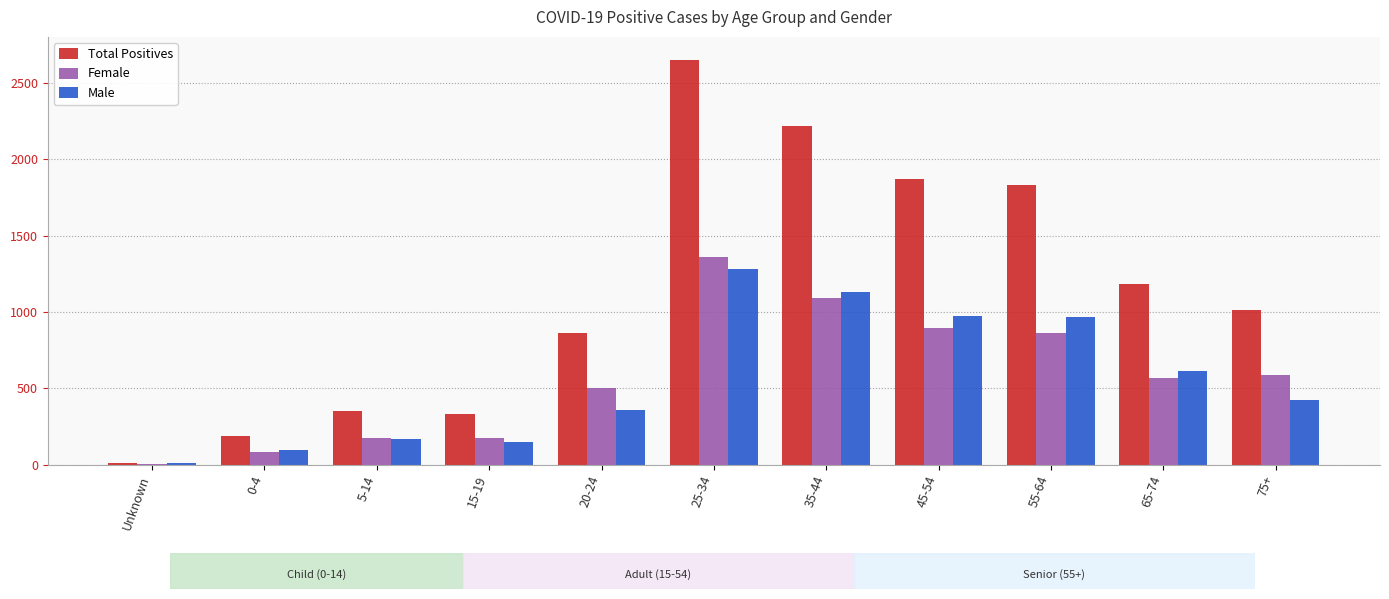

At which category does the chart reach its peak across all series?

25-34